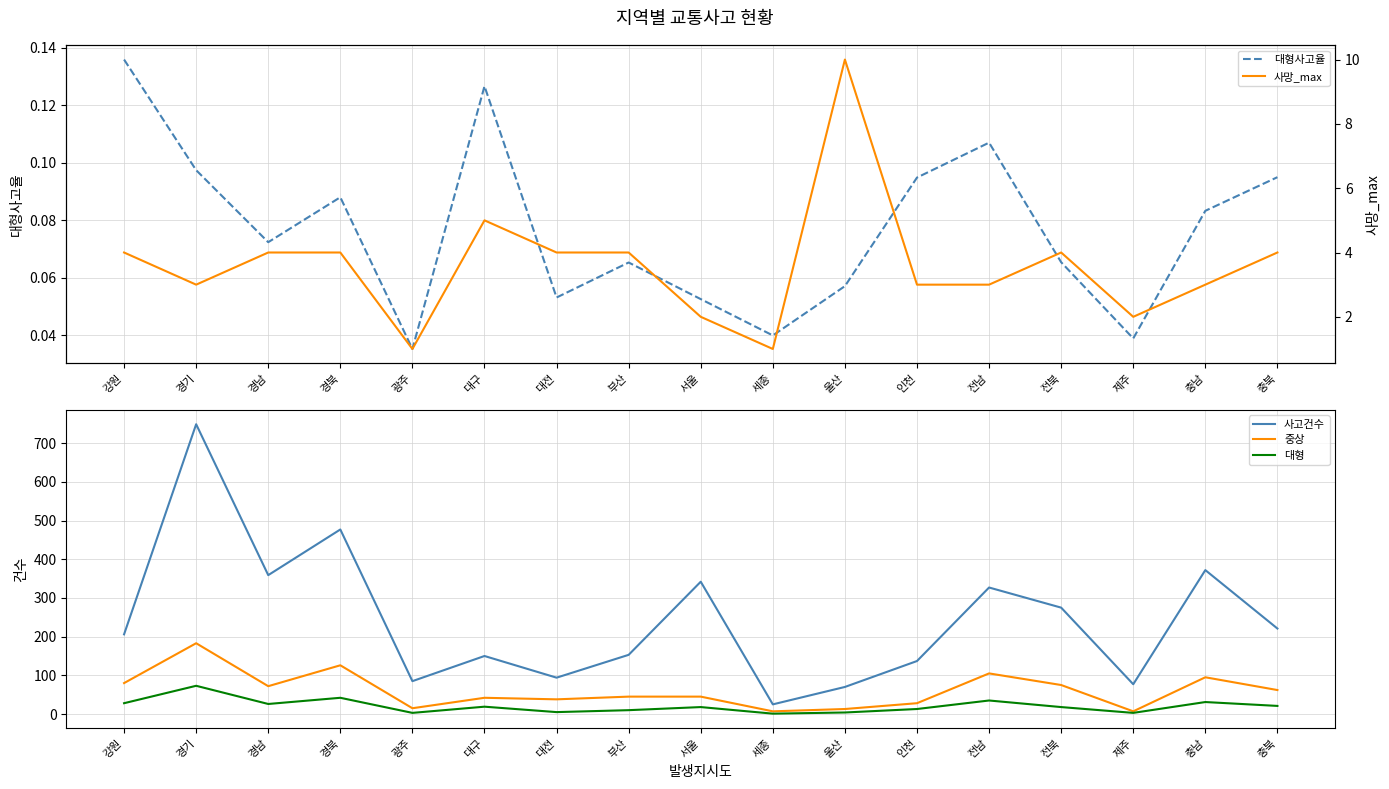

True or false: 대형 and 중상 cross at least once.

False